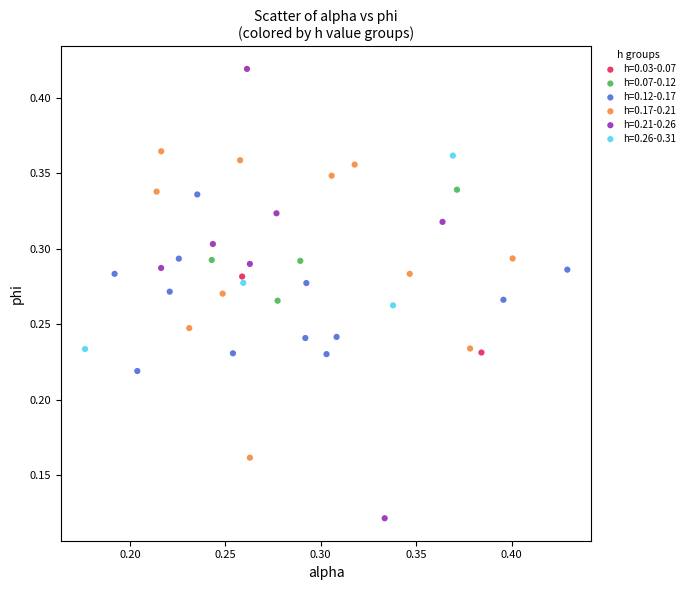

What are all the series names shown in the legend?

h=0.03-0.07, h=0.07-0.12, h=0.12-0.17, h=0.17-0.21, h=0.21-0.26, h=0.26-0.31